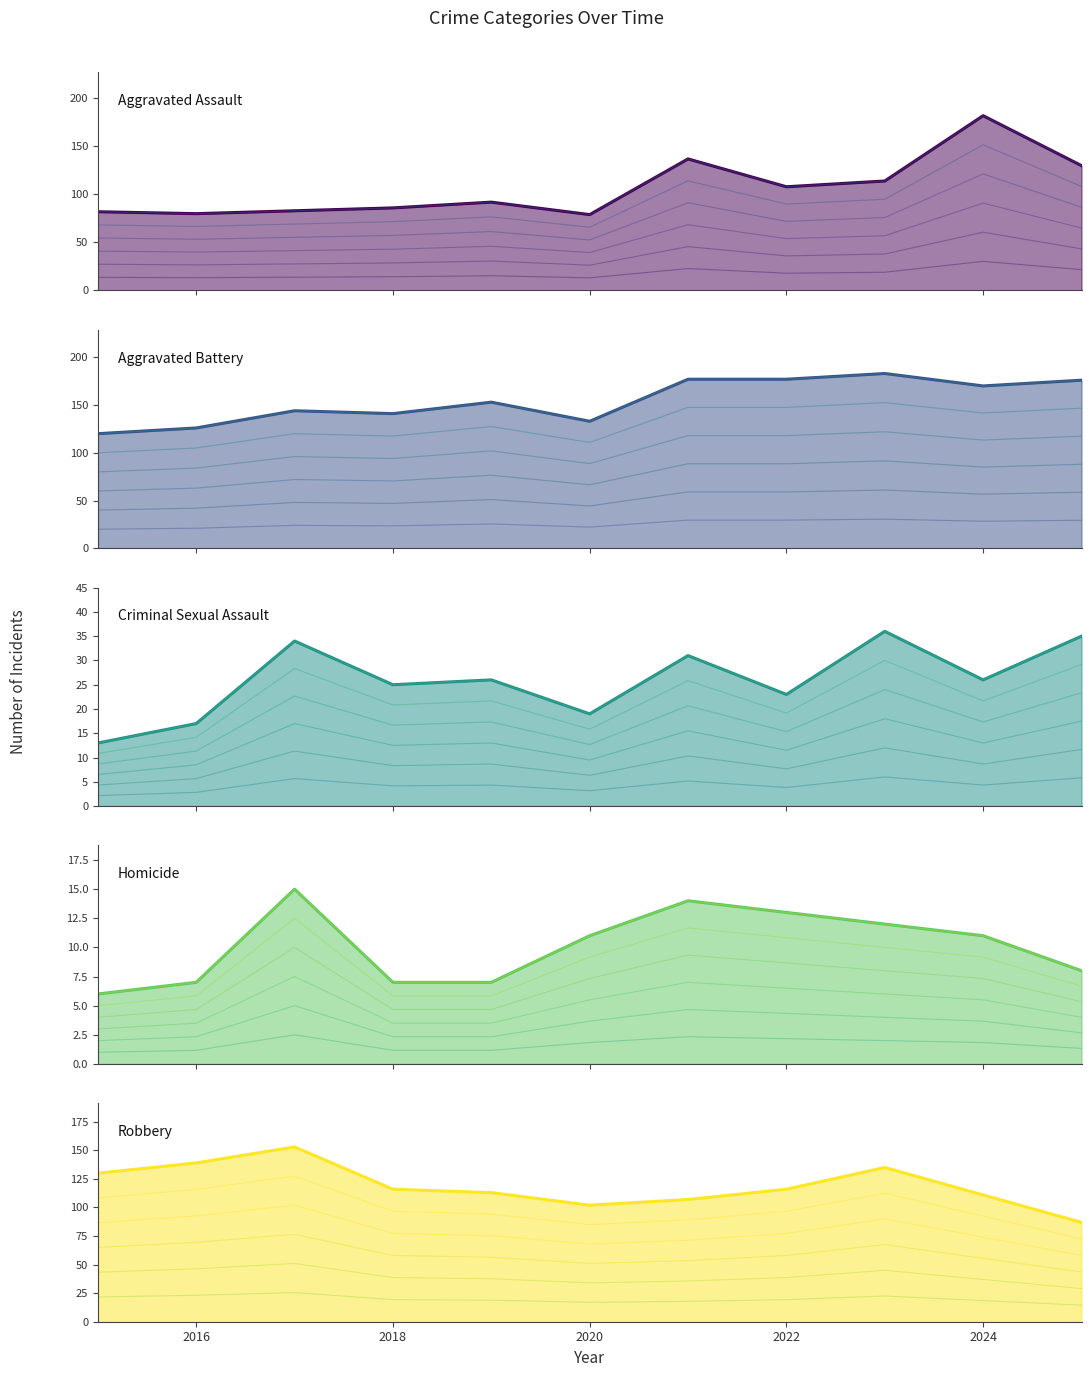

What is the value of the Homicide point at the 2nd from the left?

7